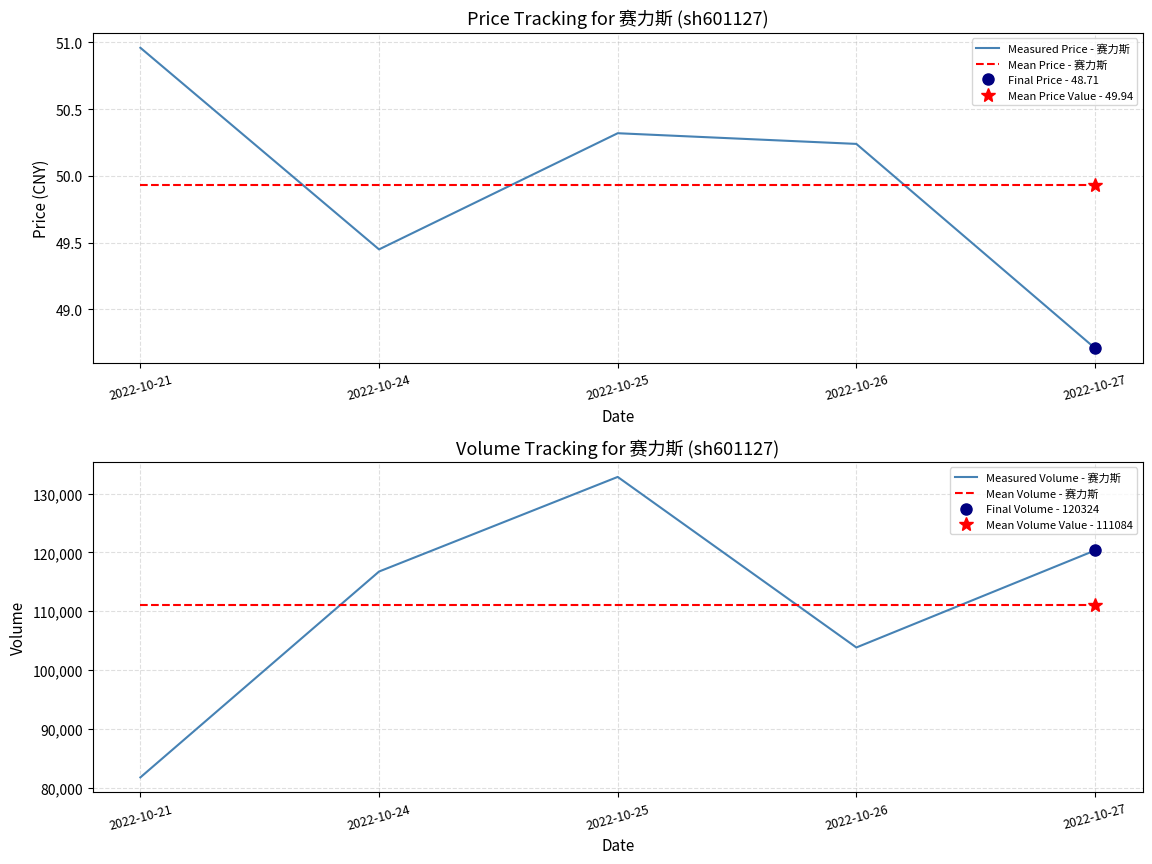

Is the value of Mean Volume - 赛力斯 at 2022-10-25 greater than the value of Measured Volume - 赛力斯 at 2022-10-24?

No